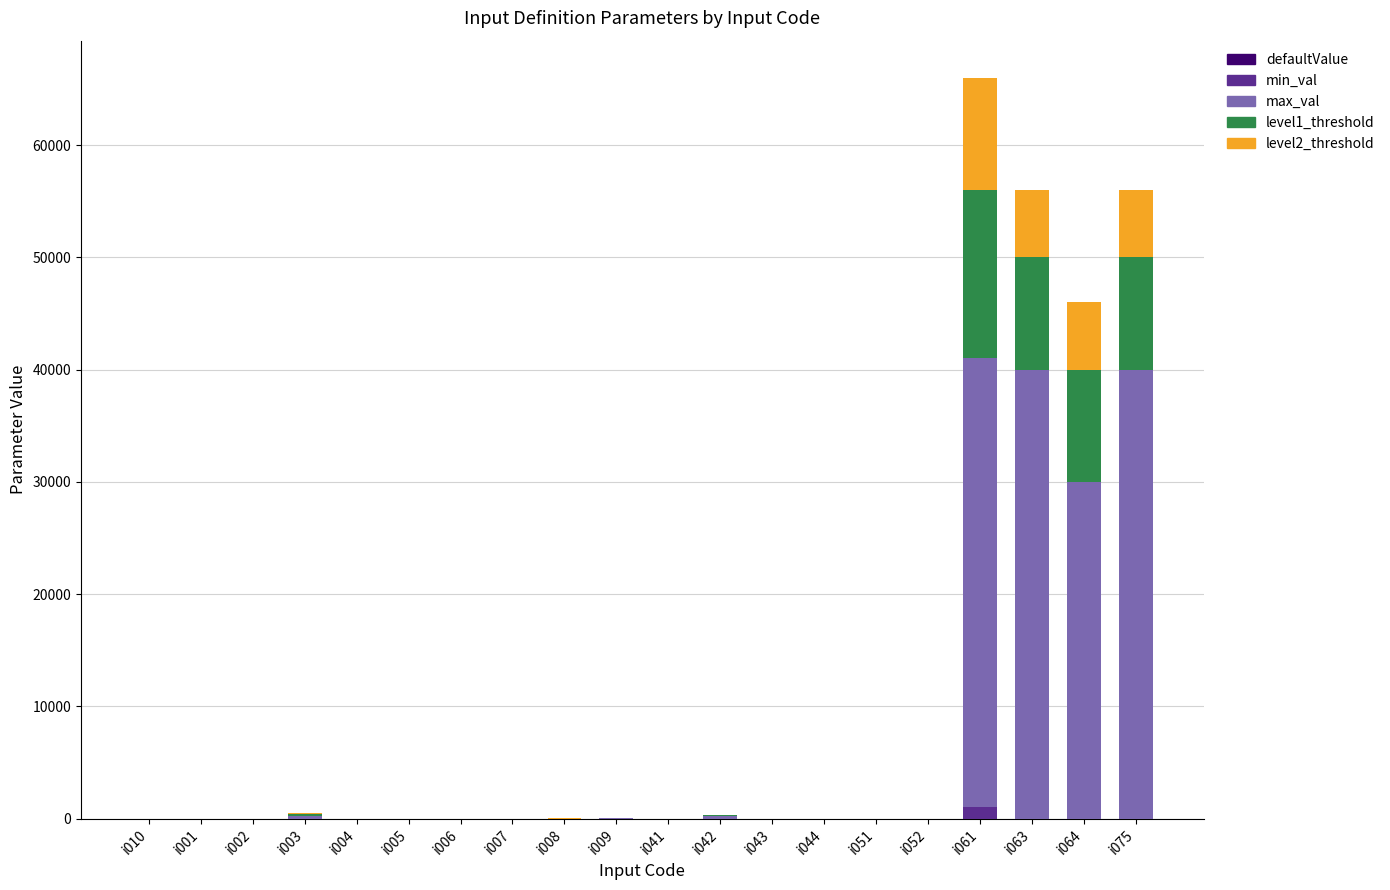

At which category is the sum across all series the highest?

i061